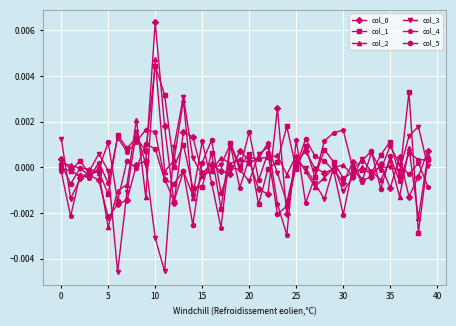

True or false: col_4 has more than 2 interior local peaks.

True